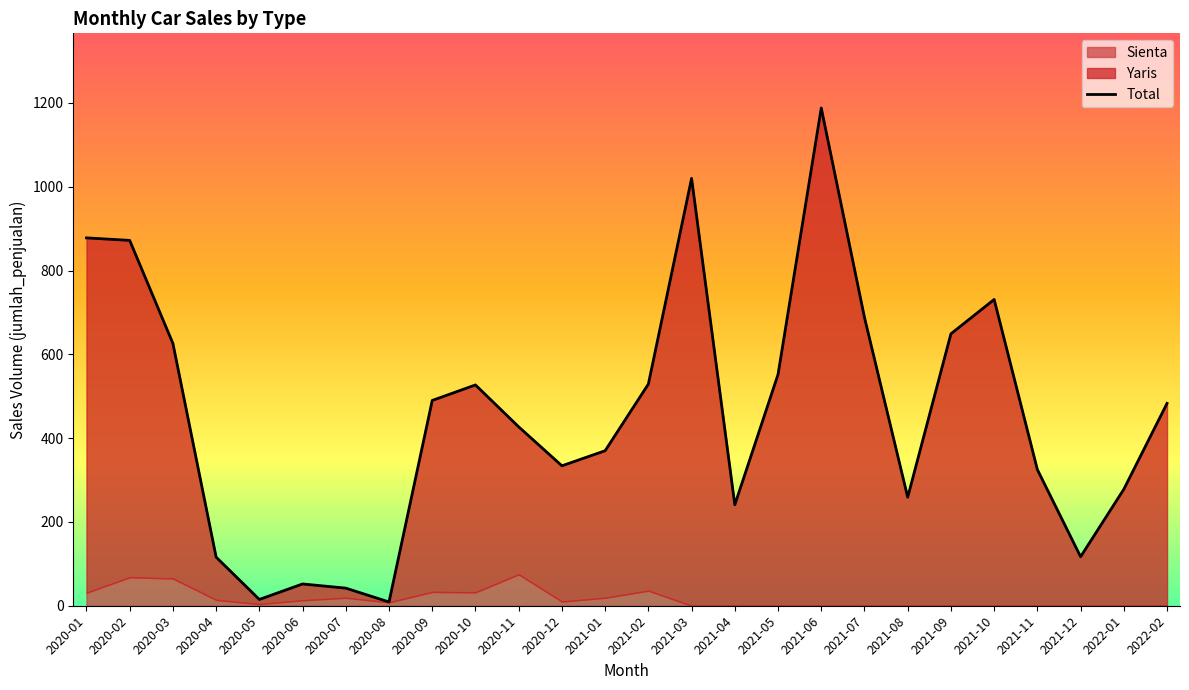

What is the label of the 9th point from the right?

2021-06